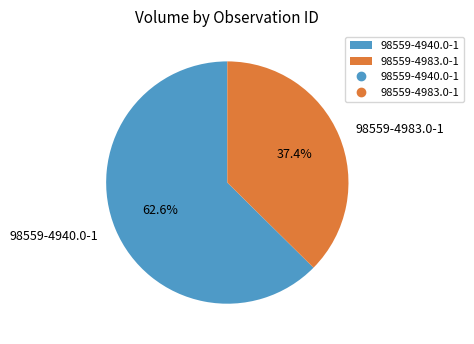

What percentage is the 98559-4983.0-1 slice, to the nearest percent?

37%